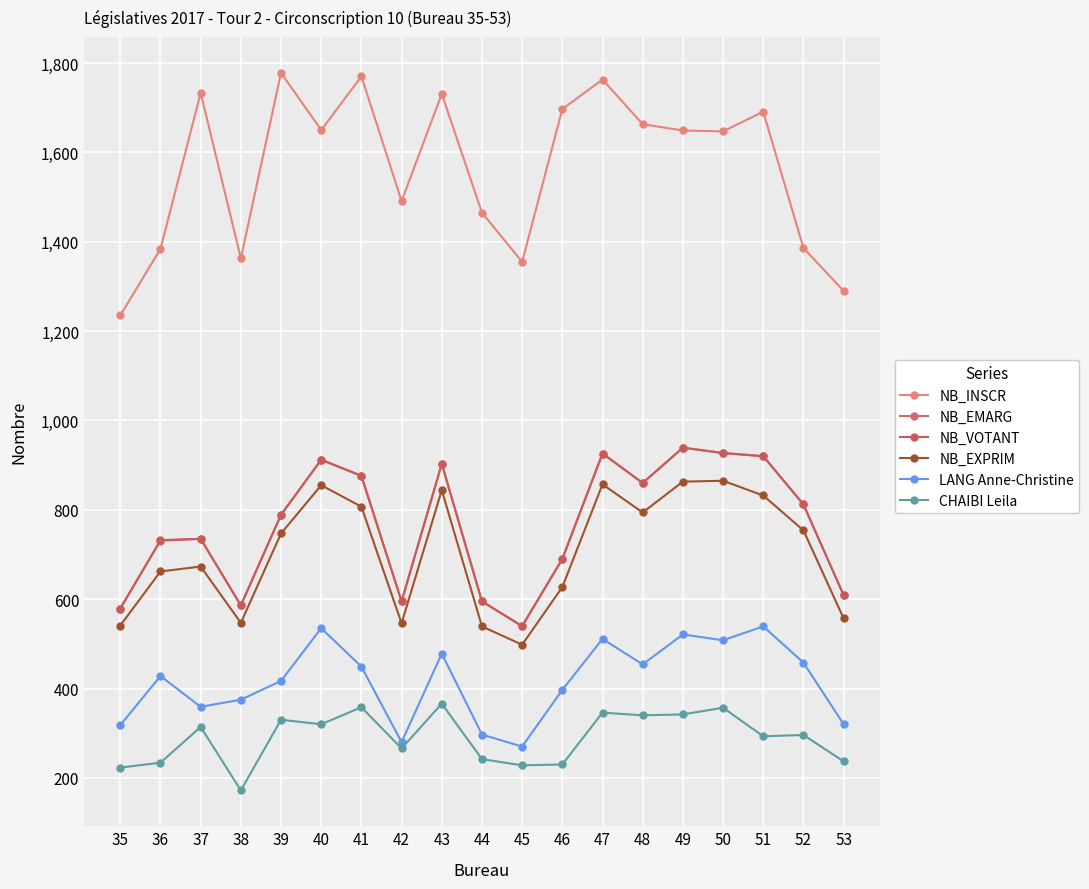

True or false: NB_EMARG and LANG Anne-Christine intersect in this chart.

False